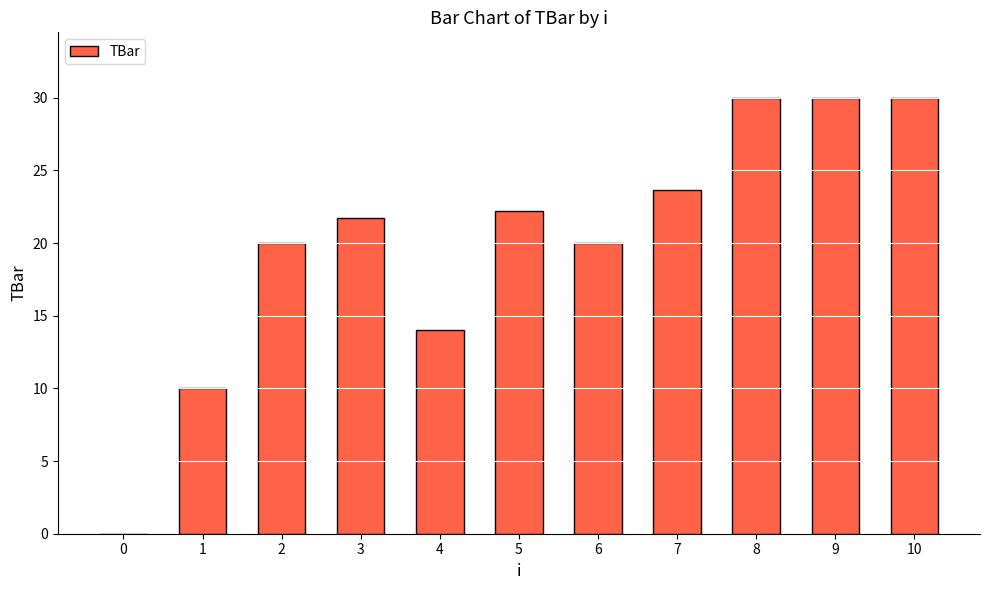

What is the greatest value displayed?

30.0